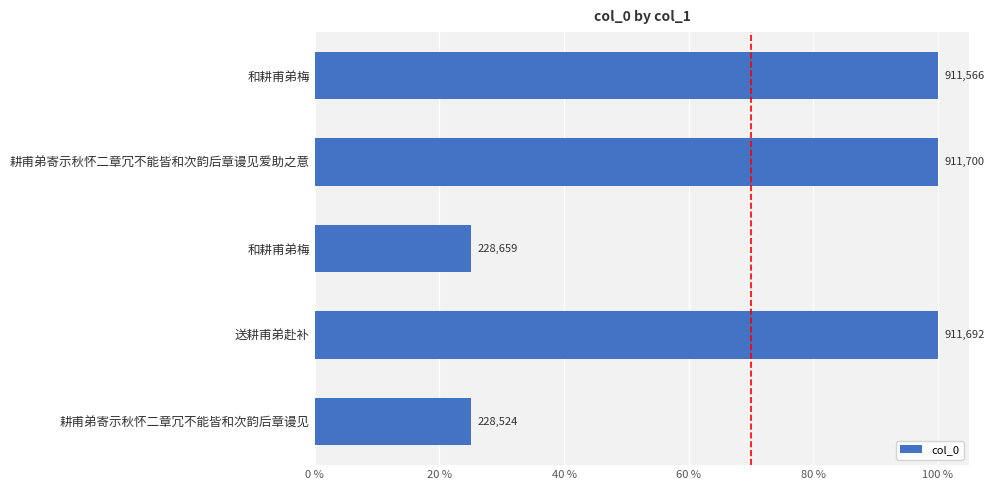

Are the bars horizontal?

Yes